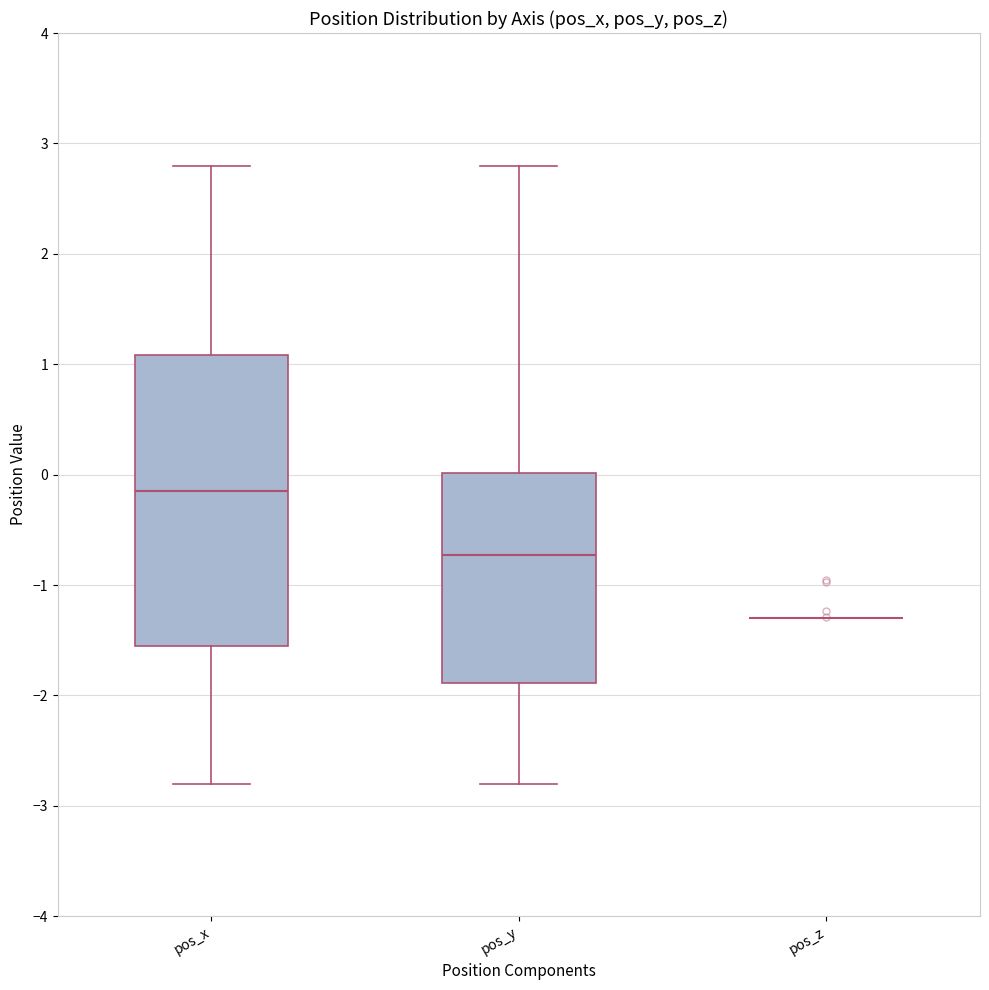

Reading left to right, read every box against the y-axis: the position of its median line, the range the box covers, and the ends of its whiskers. The values are not printed on the chart, so give them approximately, as read against the axis.

pos_x: median -0.1, box -1.6 to 1.1, whiskers -2.8 to 2.8
pos_y: median -0.7, box -1.9 to 0.0, whiskers -2.8 to 2.8
pos_z: box collapsed to a line at -1.3, whiskers -1.3 to -1.3